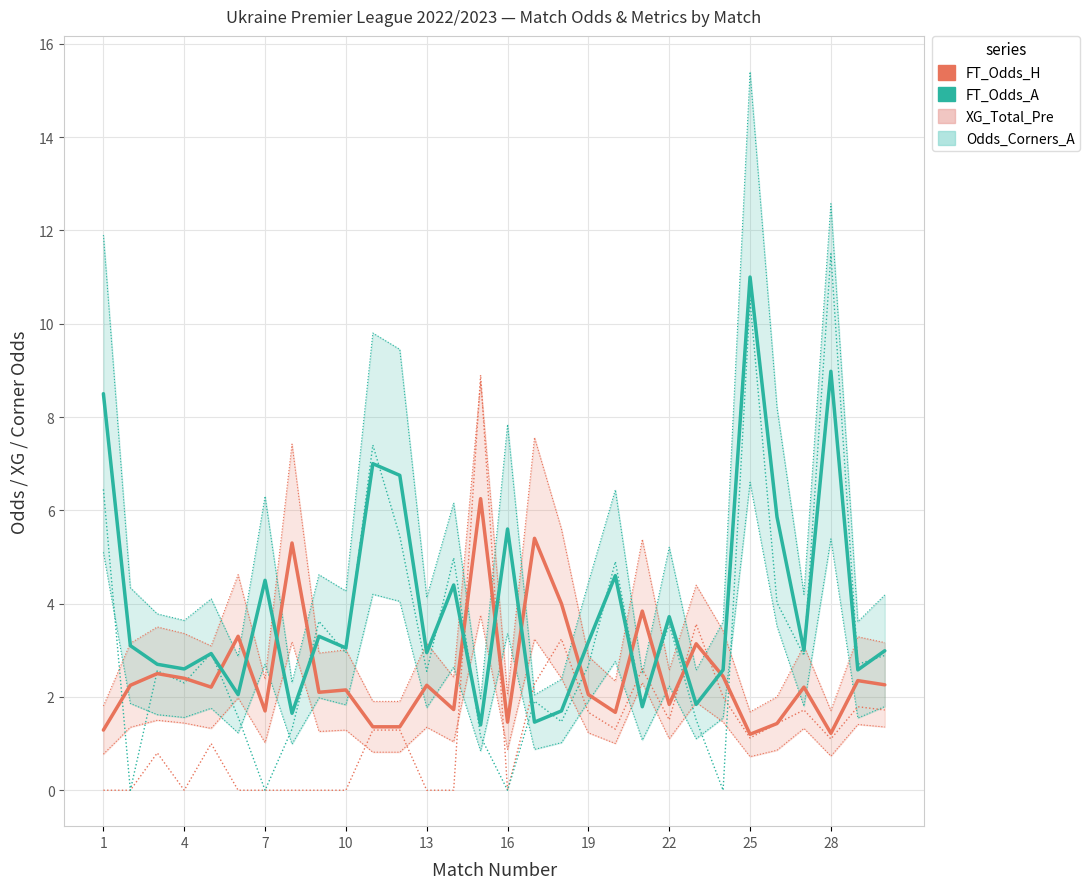

Which series changed the most between 19 and 23?

Odds_Corners_A